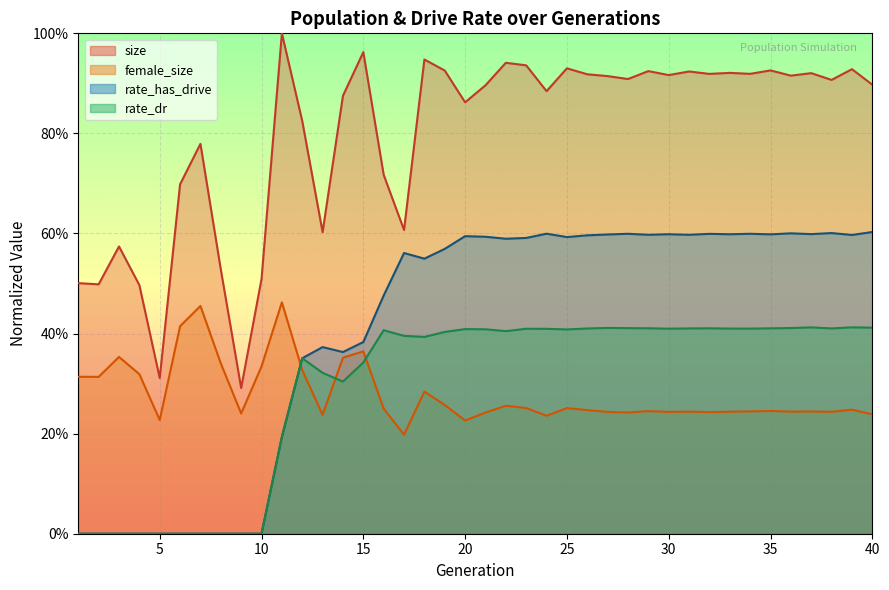

What is the average value of the rate_has_drive series?

0.4